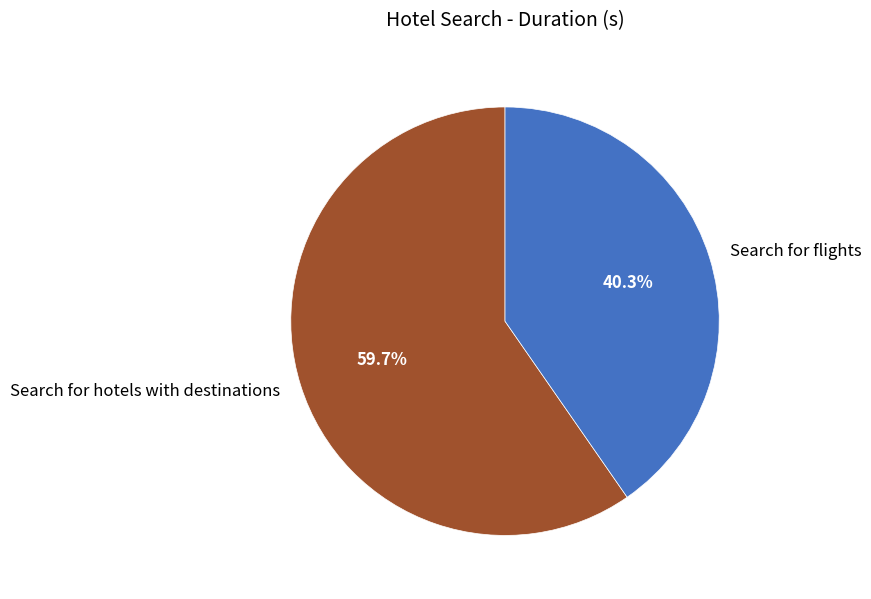

How many slices are in this pie chart?

2